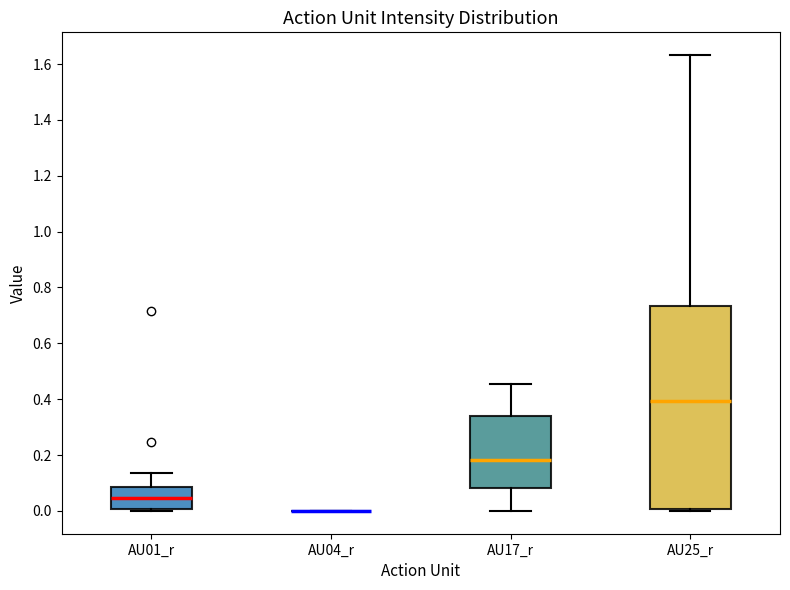

Reading left to right, transcribe this box plot: for each box, give where its median line is, the range the box spans, and where its two whiskers end, as read against the y-axis. The values are not printed on the chart, so give them approximately, as read against the axis.

AU01_r: median 0.04, box 0.00 to 0.08, whiskers 0.00 (just below the box's lower edge) to 0.14
AU04_r: box collapsed to a line at 0.00, whiskers 0.00 to 0.00
AU17_r: median 0.18, box 0.08 to 0.34, whiskers 0.00 to 0.46
AU25_r: median 0.40, box 0.00 to 0.74, whiskers 0.00 (just below the box's lower edge) to 1.64